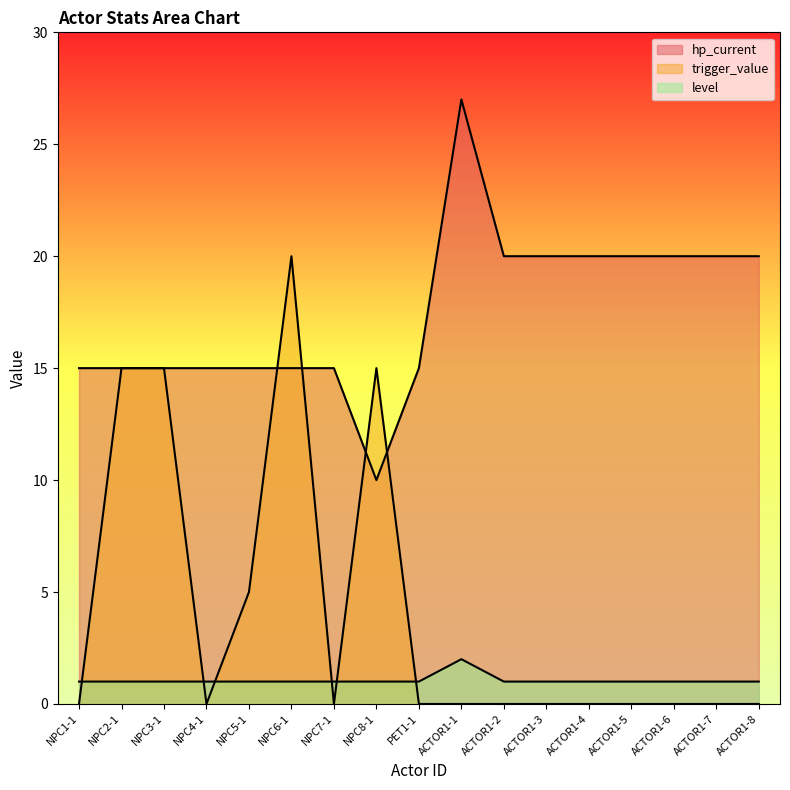

What are all the series names shown in the legend?

level, trigger_value, hp_current